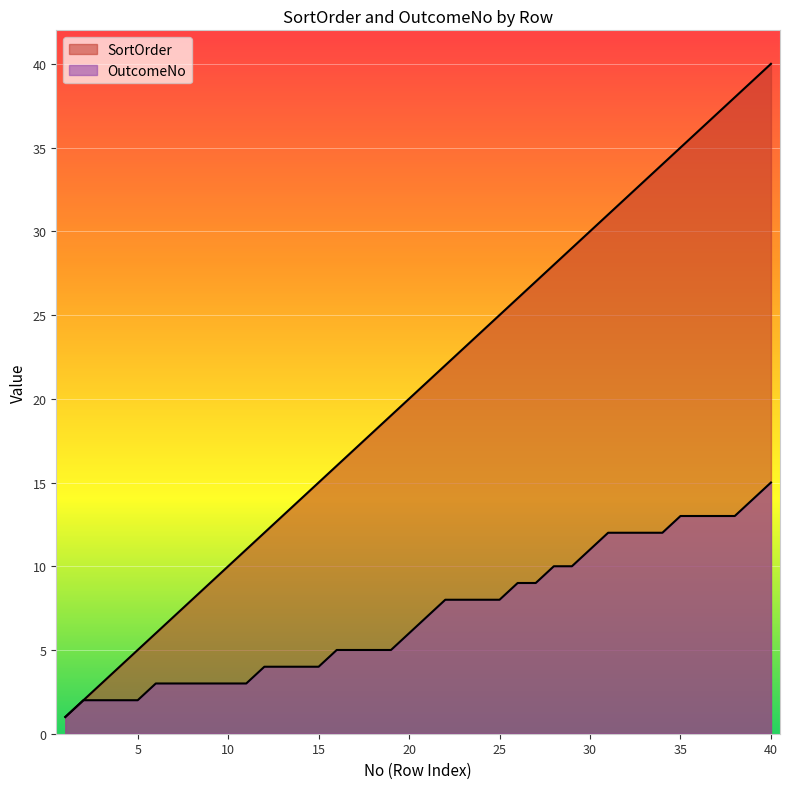

What are all the series names shown in the legend?

SortOrder, OutcomeNo